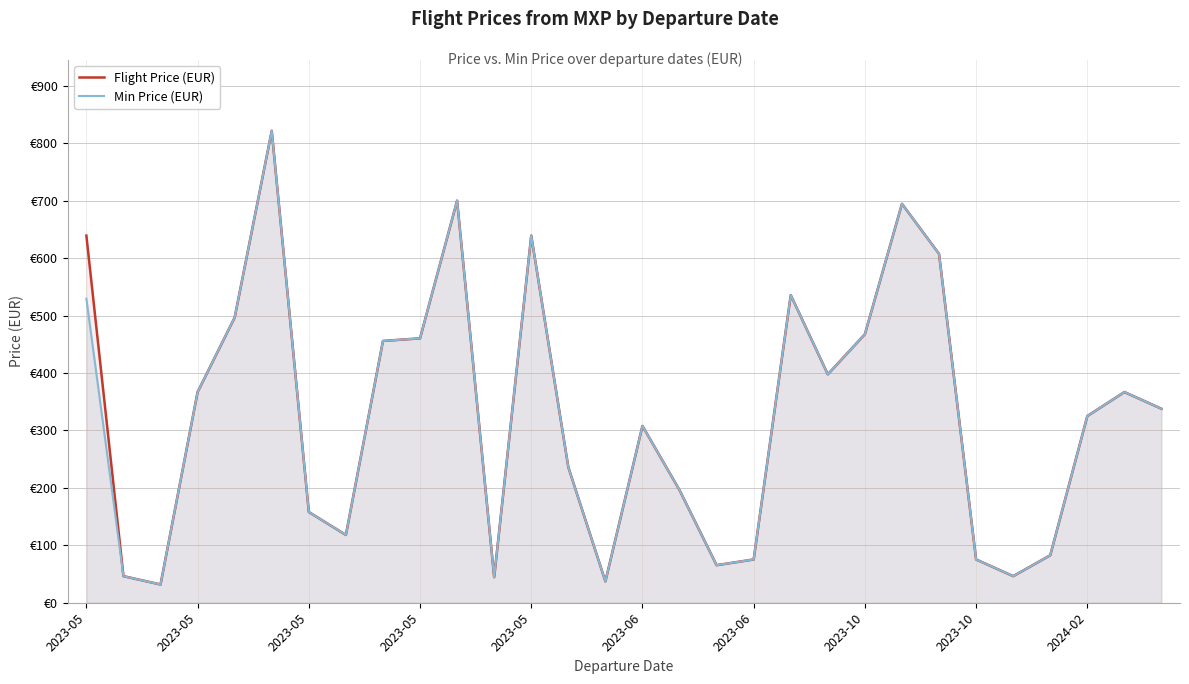

Between 2023-10 and 13, which series saw the biggest shift?

Flight Price (EUR)